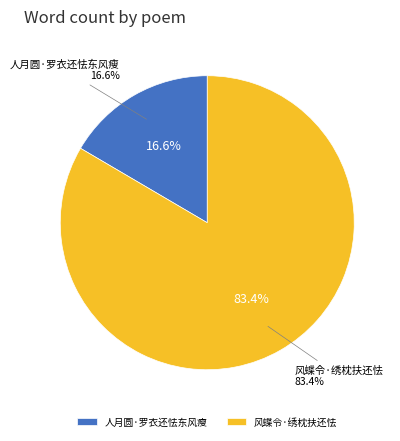

To the nearest percent, what is the combined percentage of 人月圆·罗衣还怯东风瘦 and 风蝶令·绣枕扶还怯?

100%